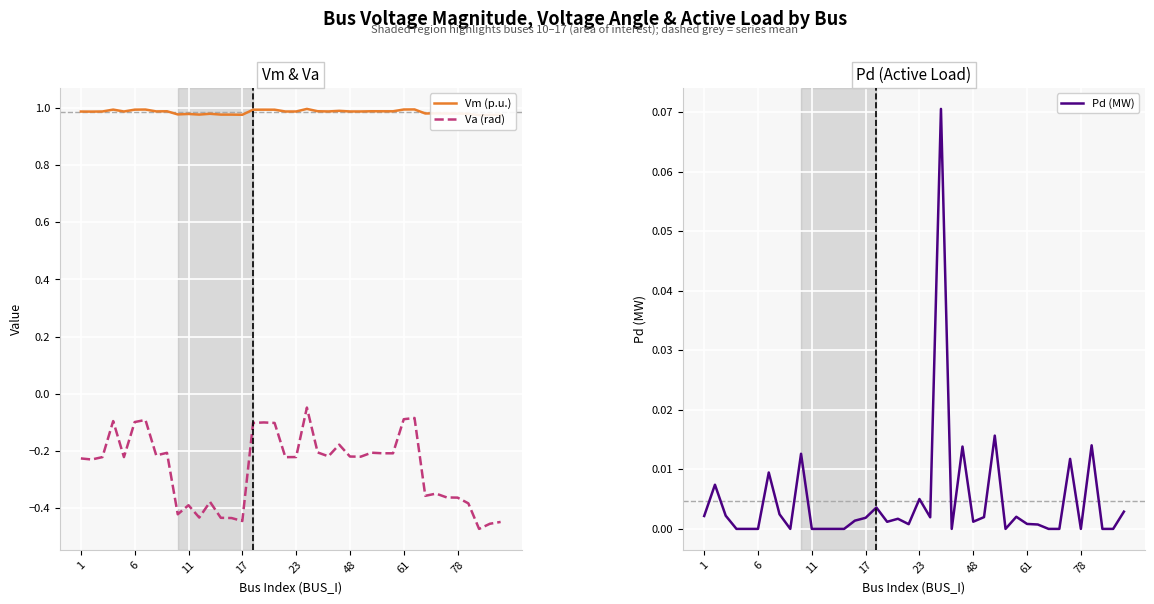

True or false: Va (rad) and Pd (MW) intersect in this chart.

False